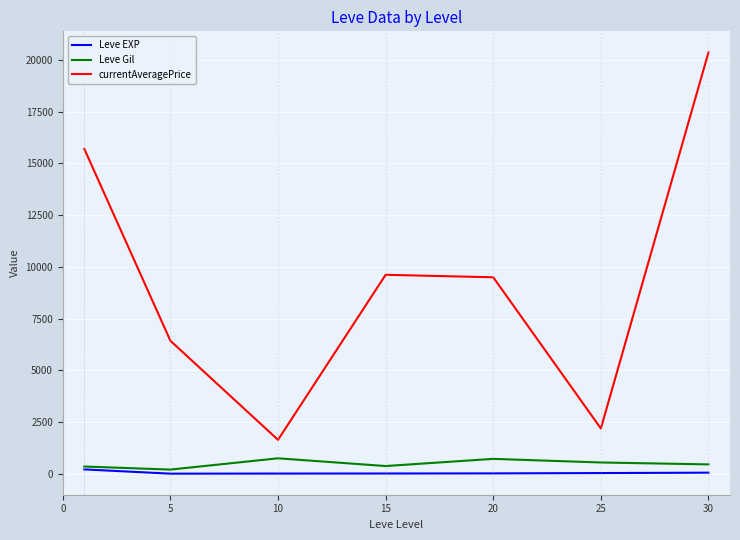

True or false: Leve Gil and currentAveragePrice cross at least once.

False